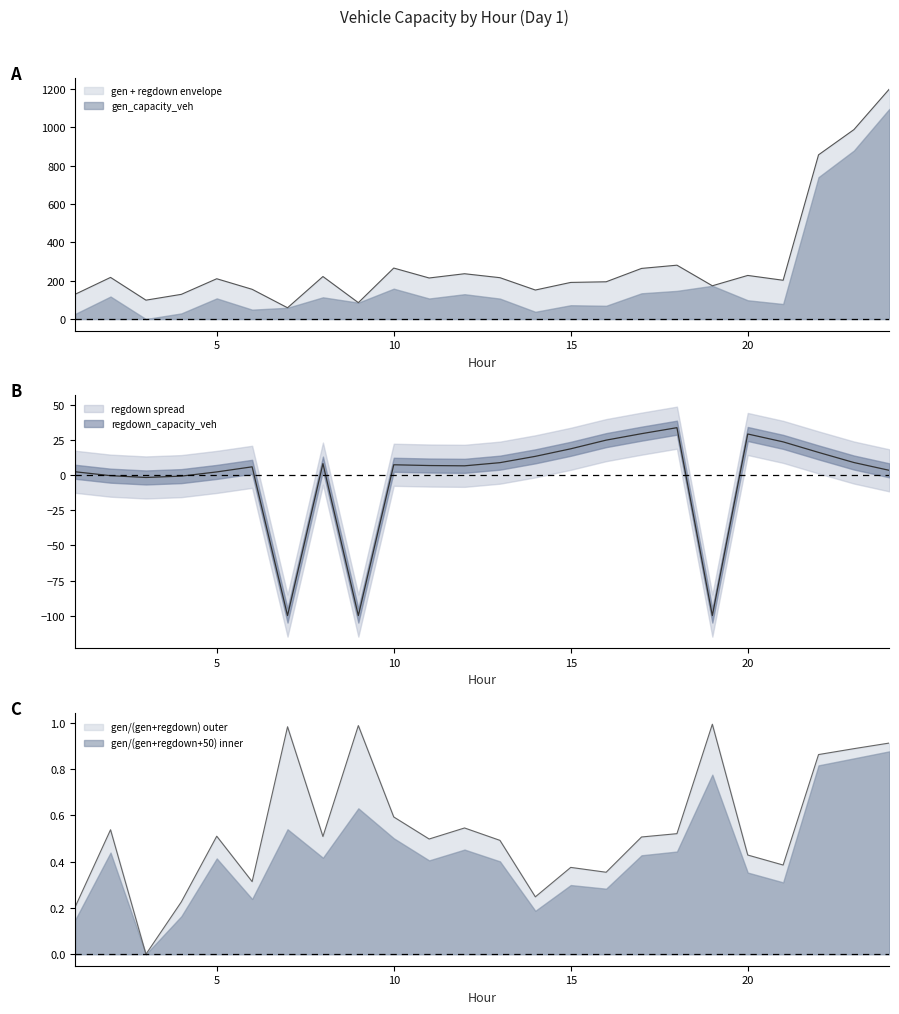

What is the difference between the maximum and second lowest values in the regdown_capacity_veh series?

134.0